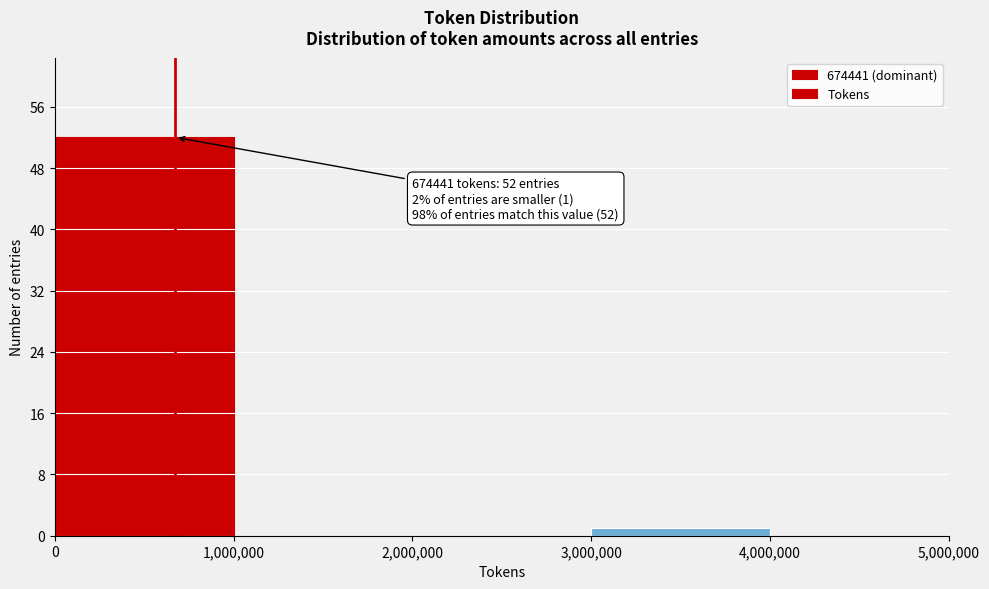

Over which range of the x-axis is the bar tallest?

0 to 1,000,000